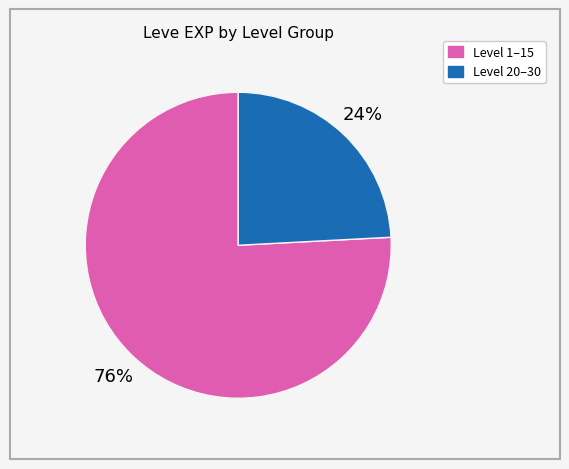

Is there a majority slice in this chart?

Yes